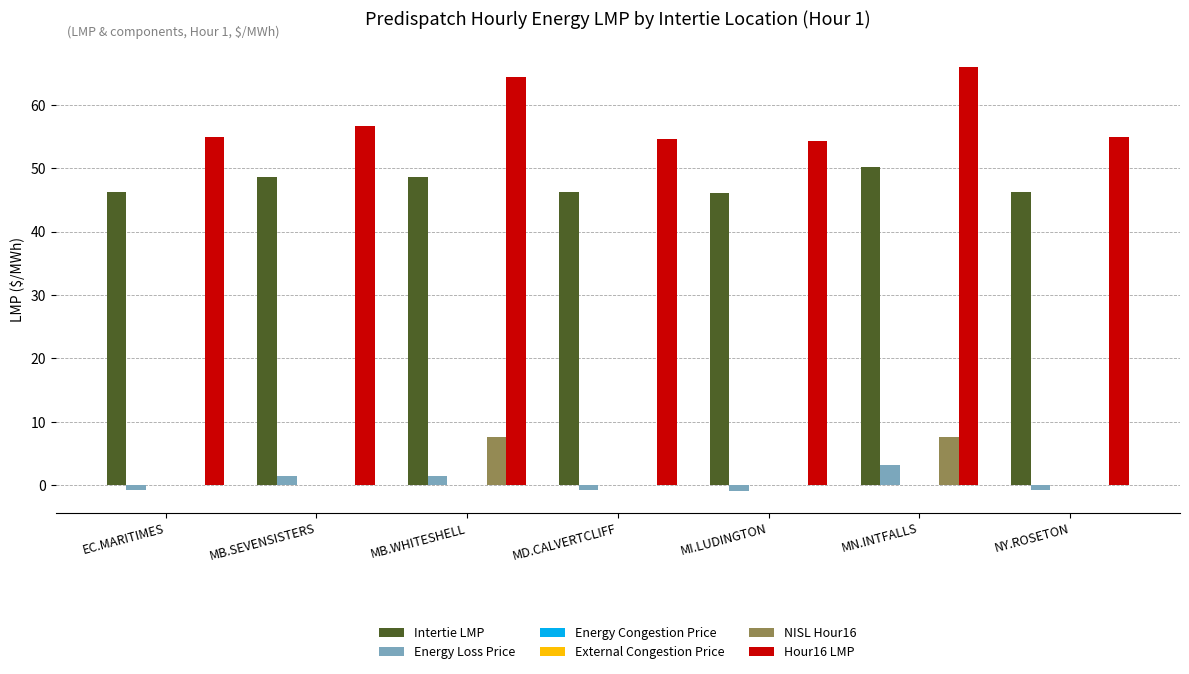

What is the difference between the maximum and minimum values in the NISL Hour16 series?

7.7